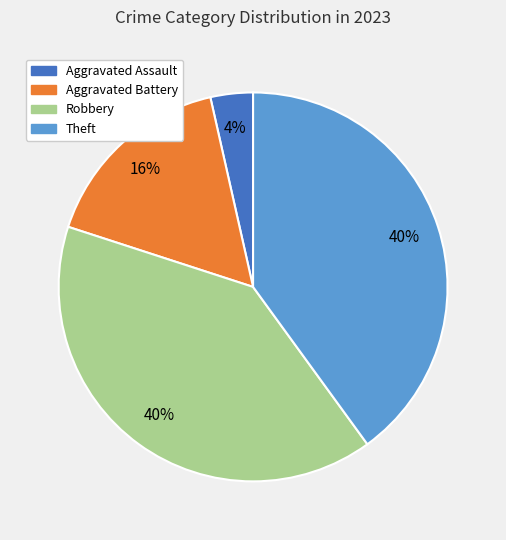

Does Aggravated Battery account for over 50% of the chart?

No